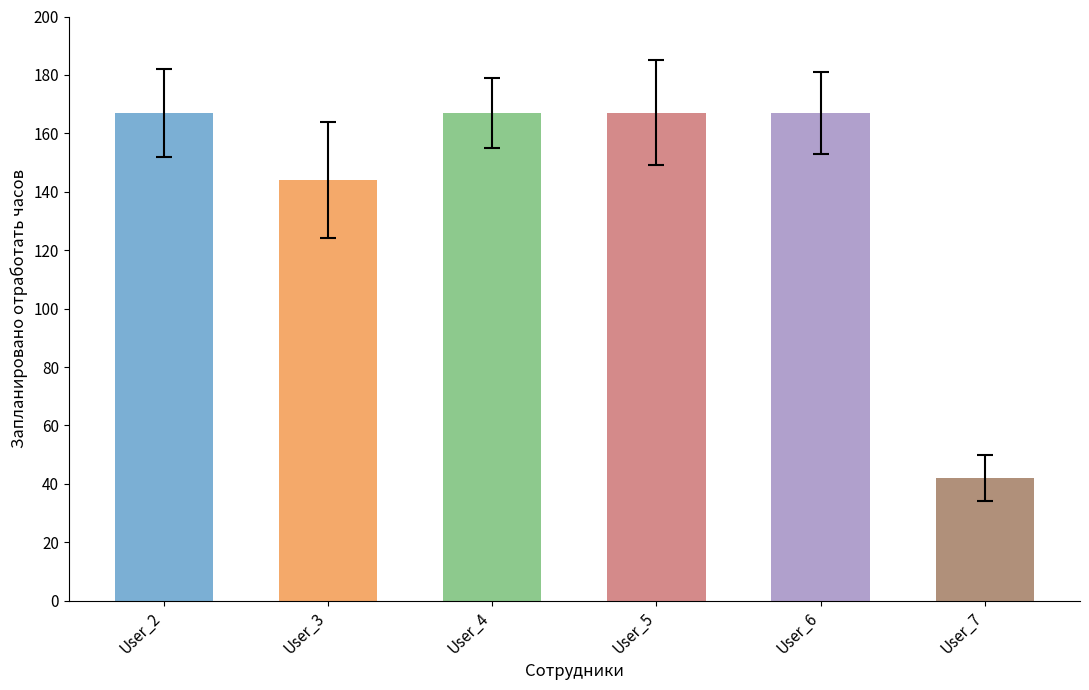

How many series are shown in this chart?

1